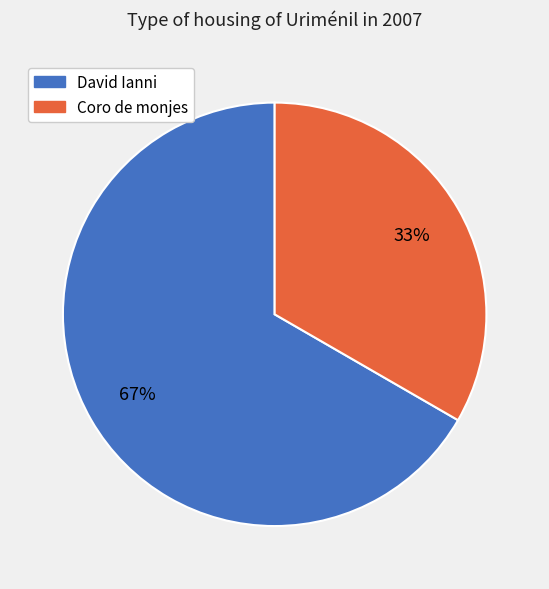

To the nearest percent, what is the average slice percentage?

50%